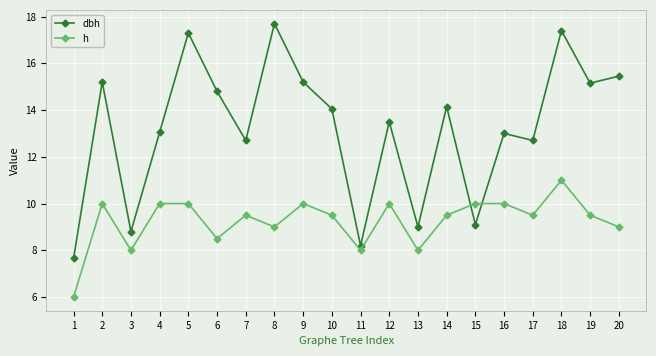

True or false: dbh has more than 2 interior local peaks.

True